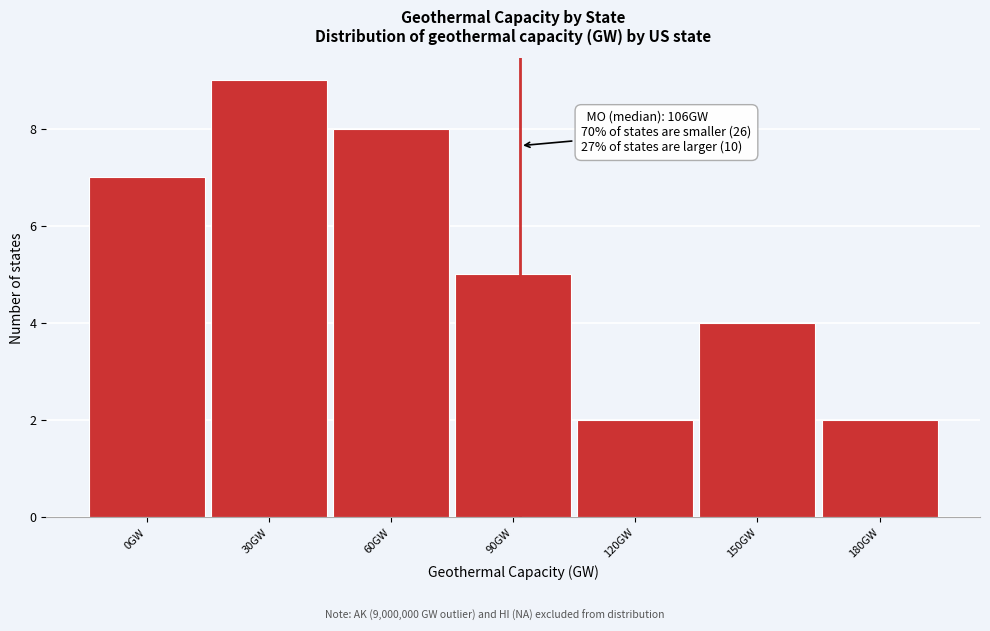

Reading right to left, list all the values displayed in this chart.

2	4	2	5	8	9	7